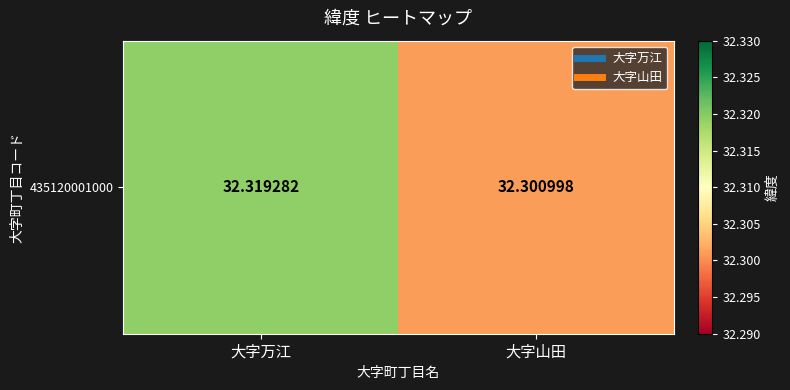

Reading left to right, list all the values displayed in this chart.

32.3	32.3